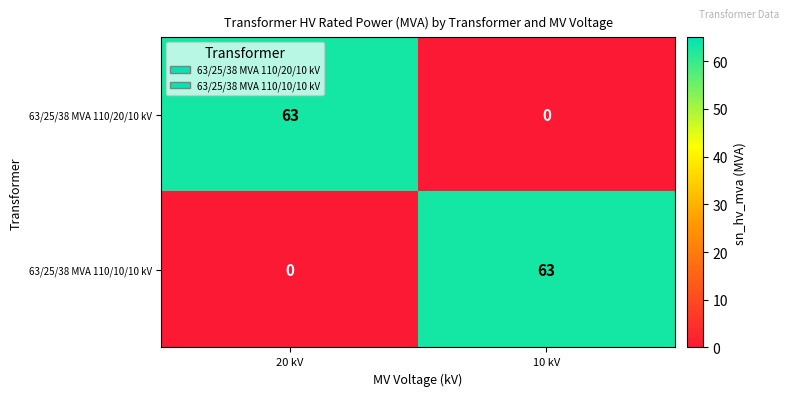

What is the sum of the 63/25/38 MVA 110/10/10 kV values at 20 kV and 10 kV?

63